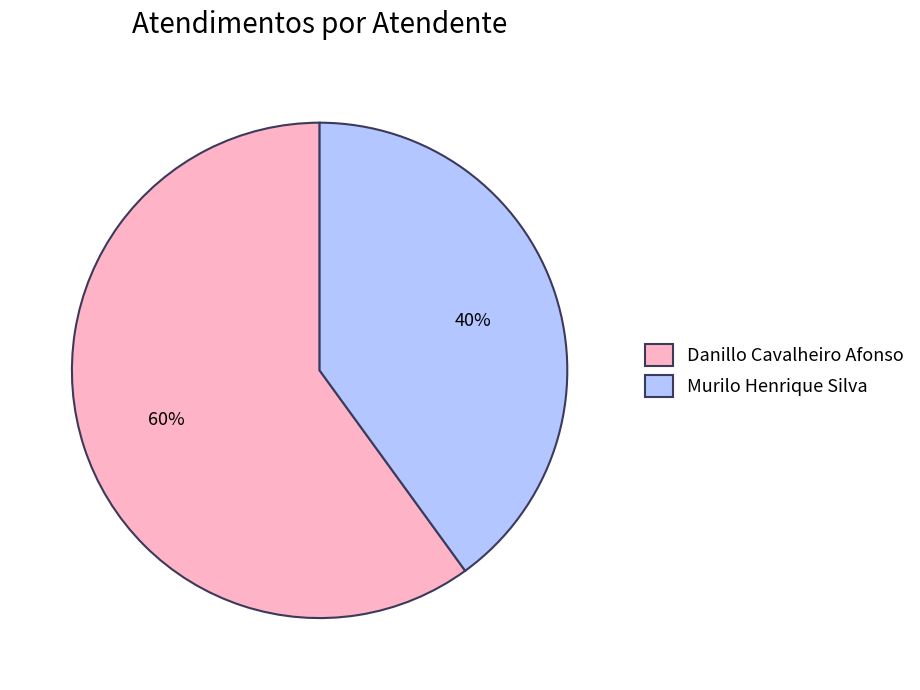

Do Danillo Cavalheiro Afonso and Murilo Henrique Silva together represent more than half of the pie?

Yes